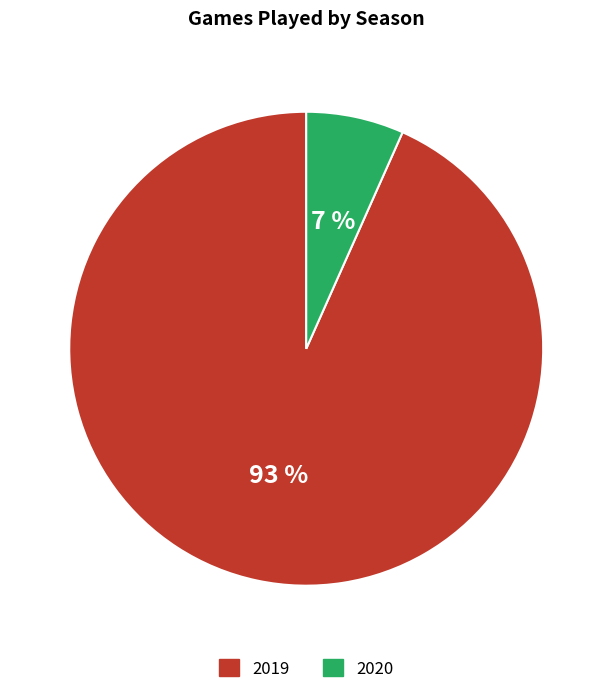

Between 2019 and 2020, which is larger?

2019